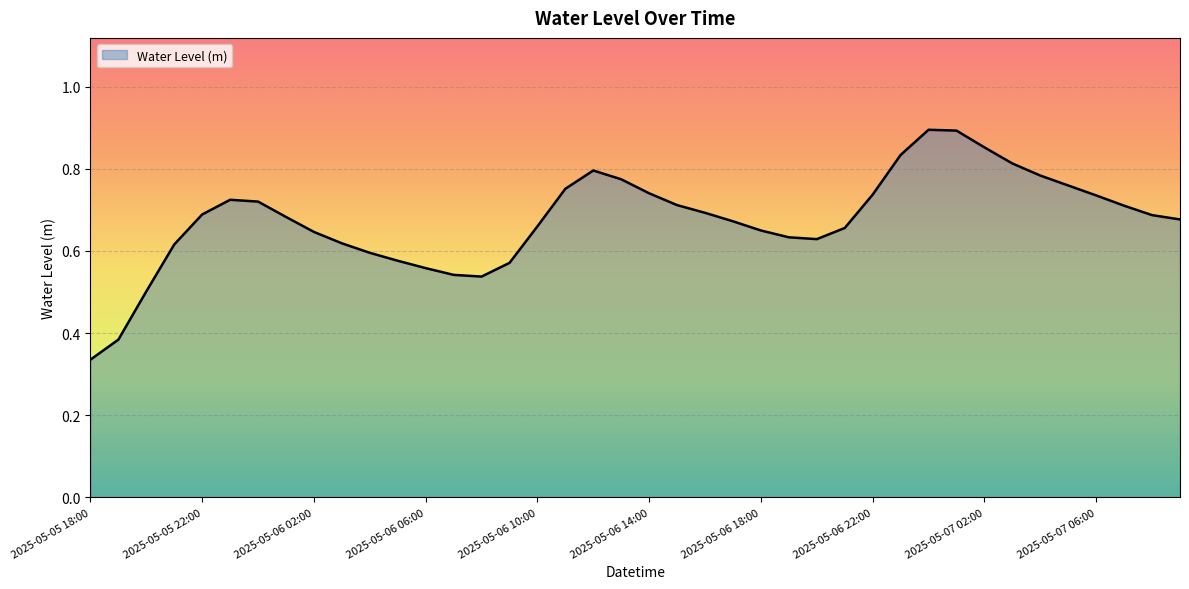

How many lines are shown in the chart?

1